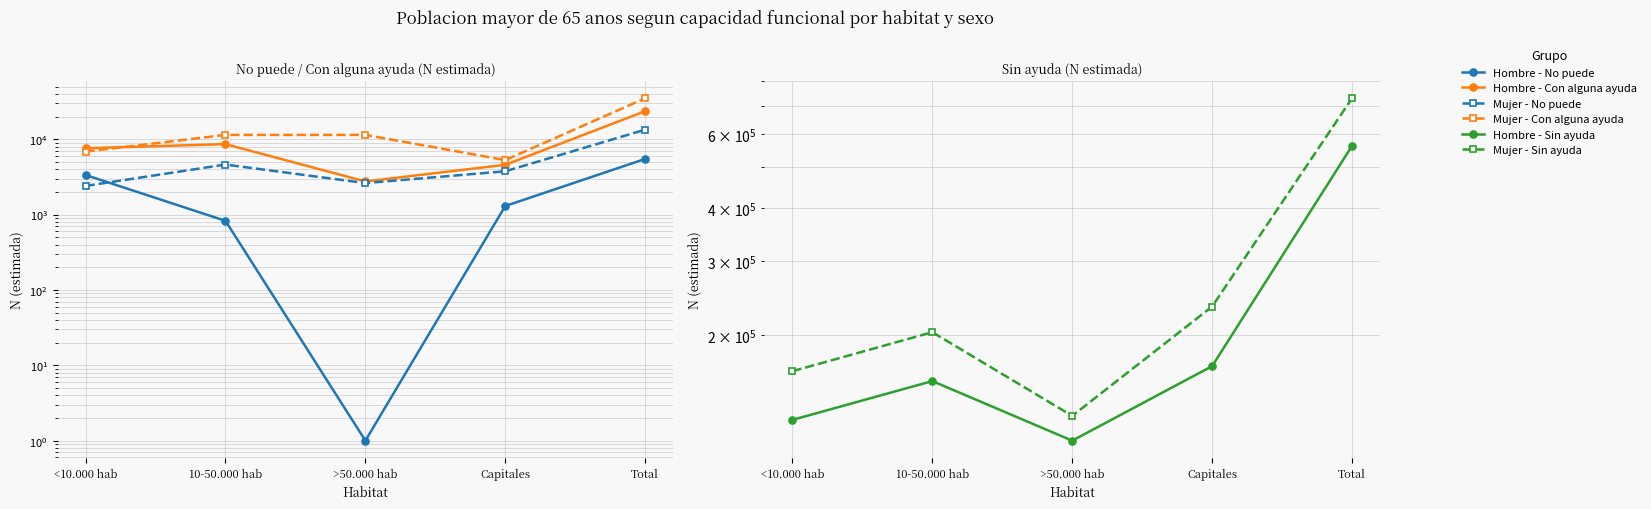

Between Total and 10-50.000 hab, which is larger?

Total